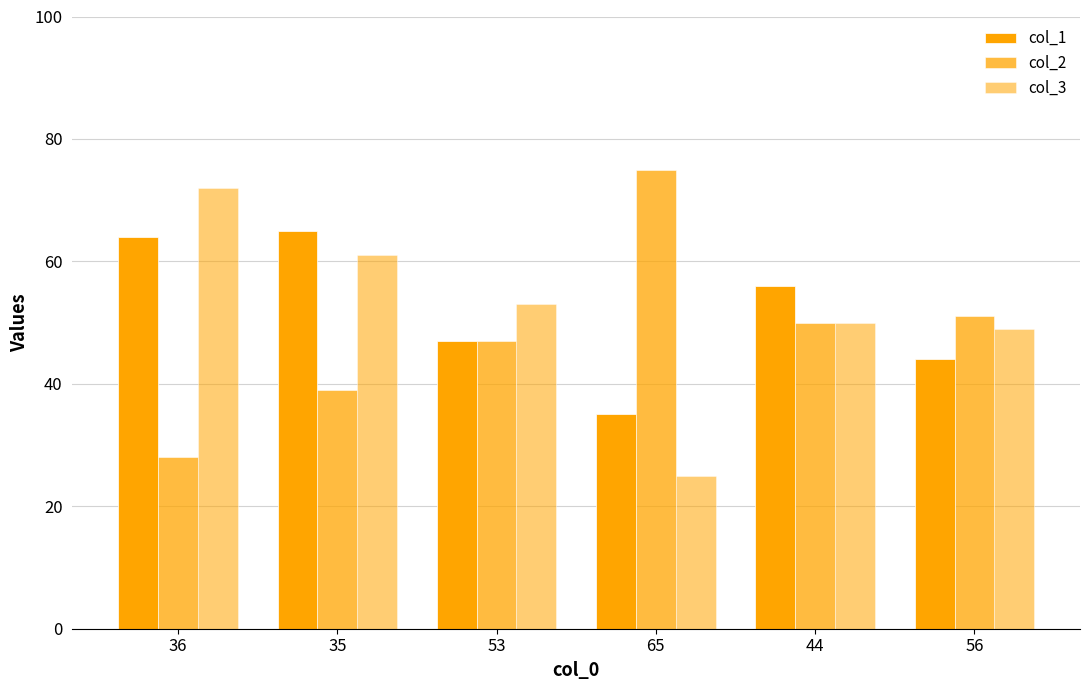

What is the smallest value displayed?

25